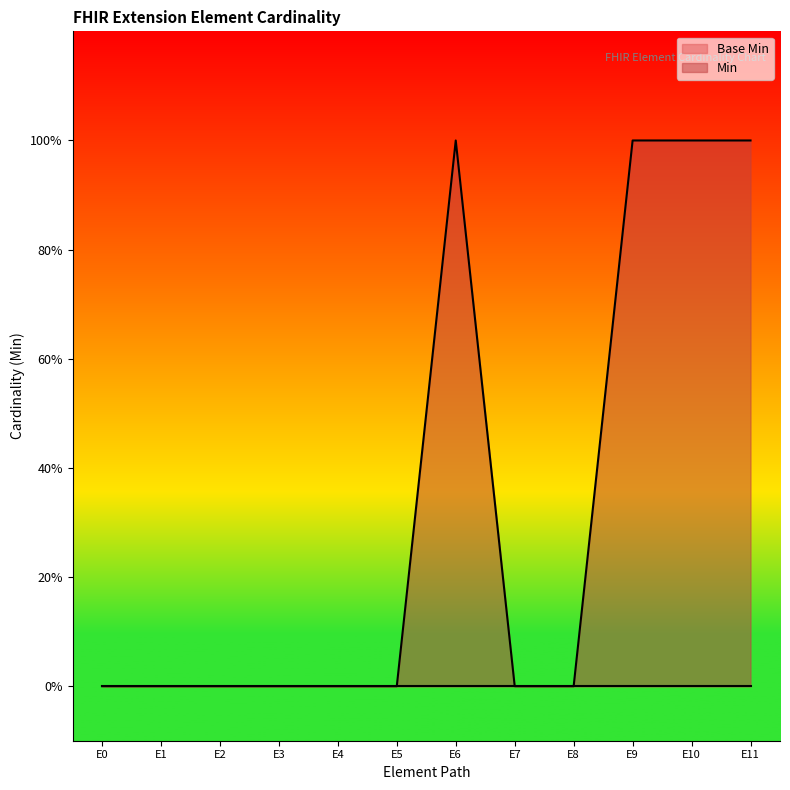

The chart shows a value of 0 at E9. True or false?

False